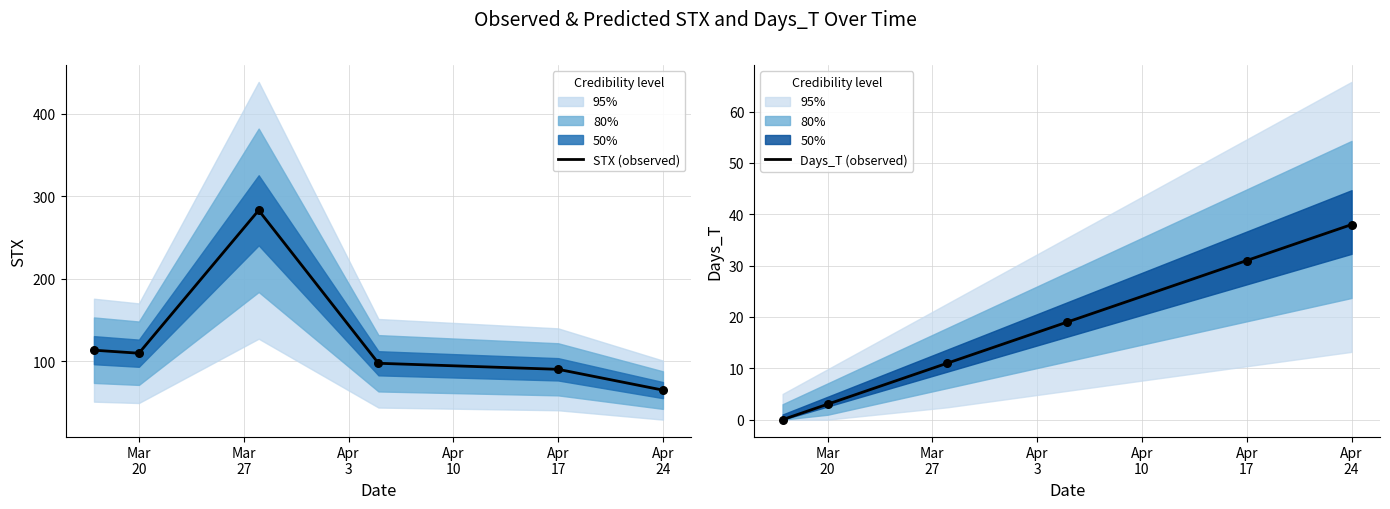

Which series contains the lowest Y value?

Days_T (observed)